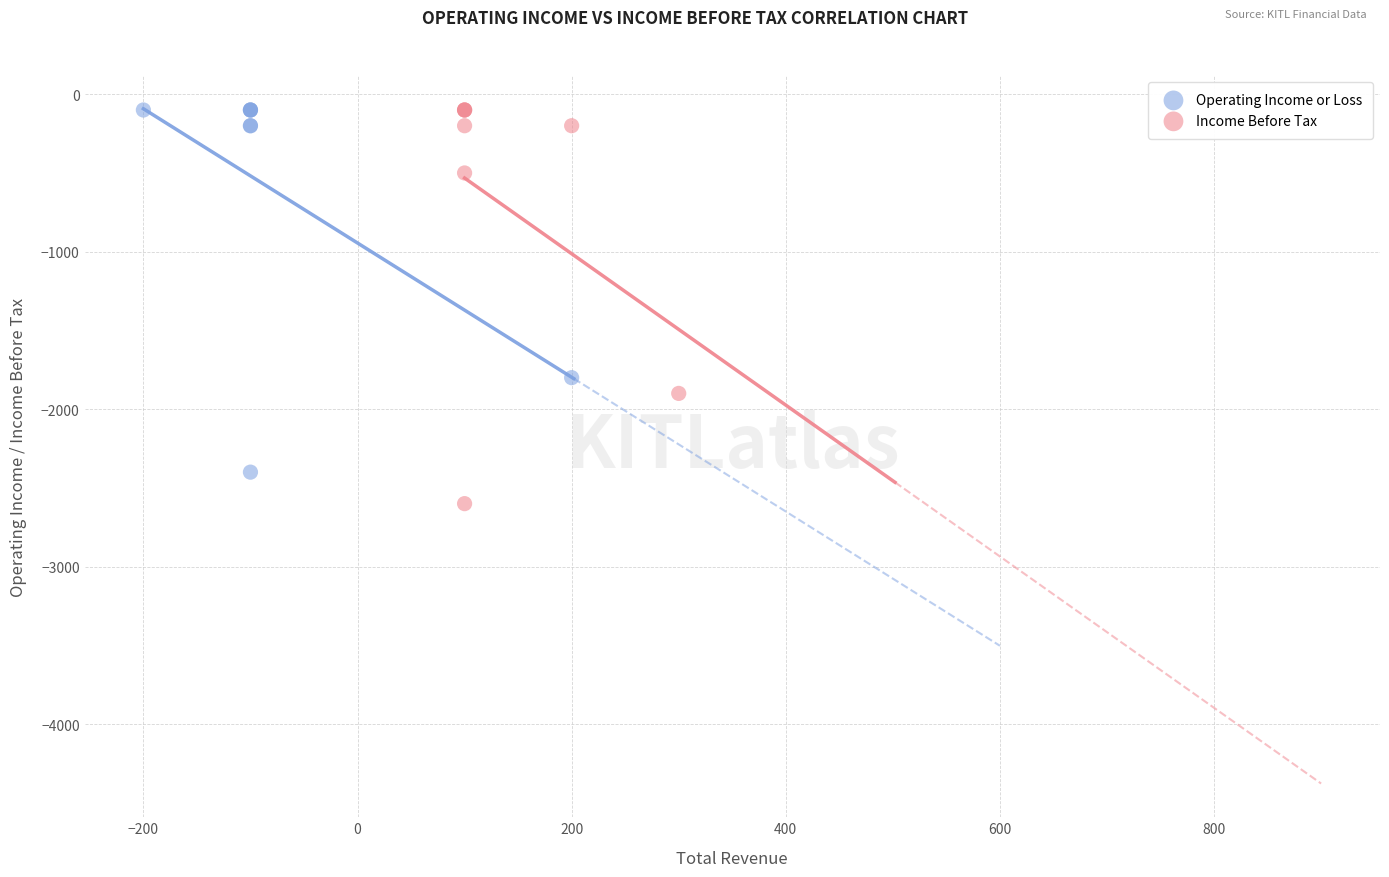

Which series contains the lowest Y value?

Income Before Tax